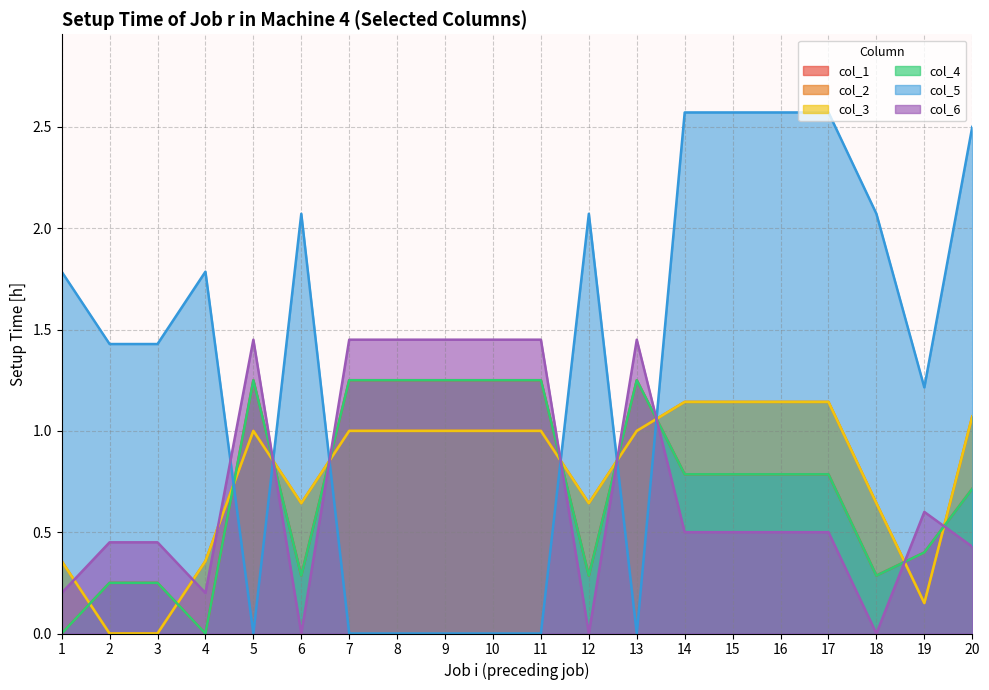

How many interior local valleys does the col_6 series have?

4